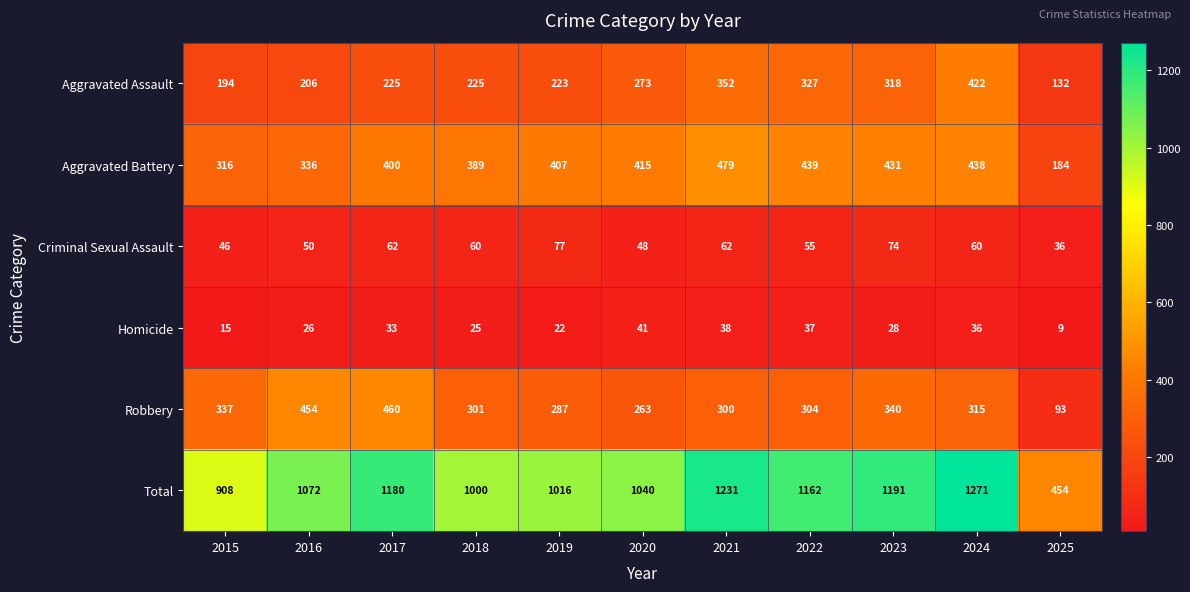

Which series has the largest range (max minus min)?

Total